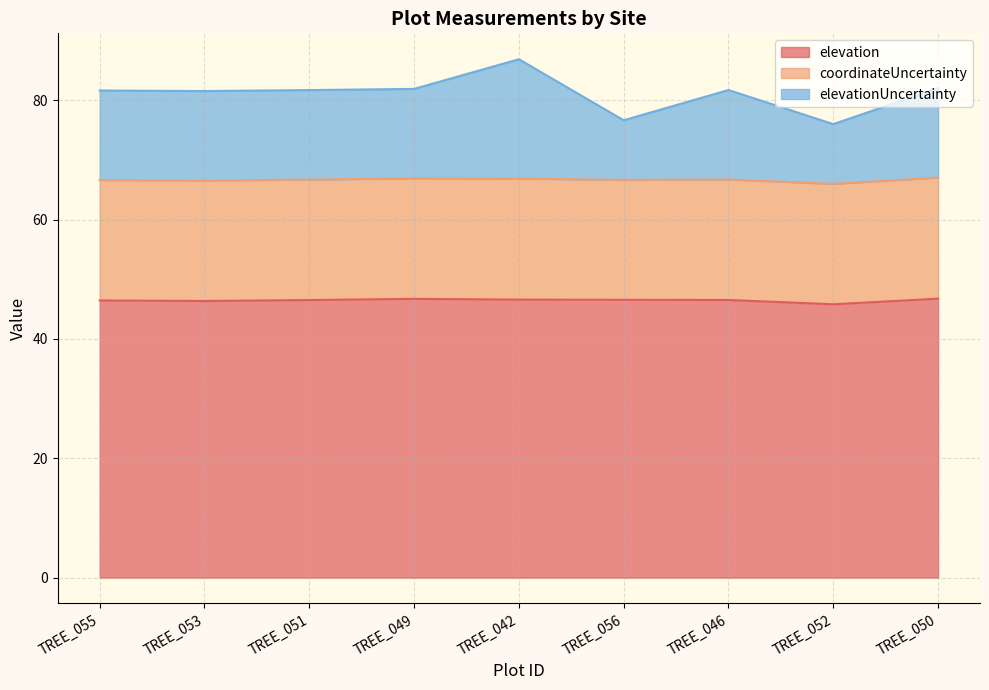

At which label does elevation first exceed 46?

TREE_055